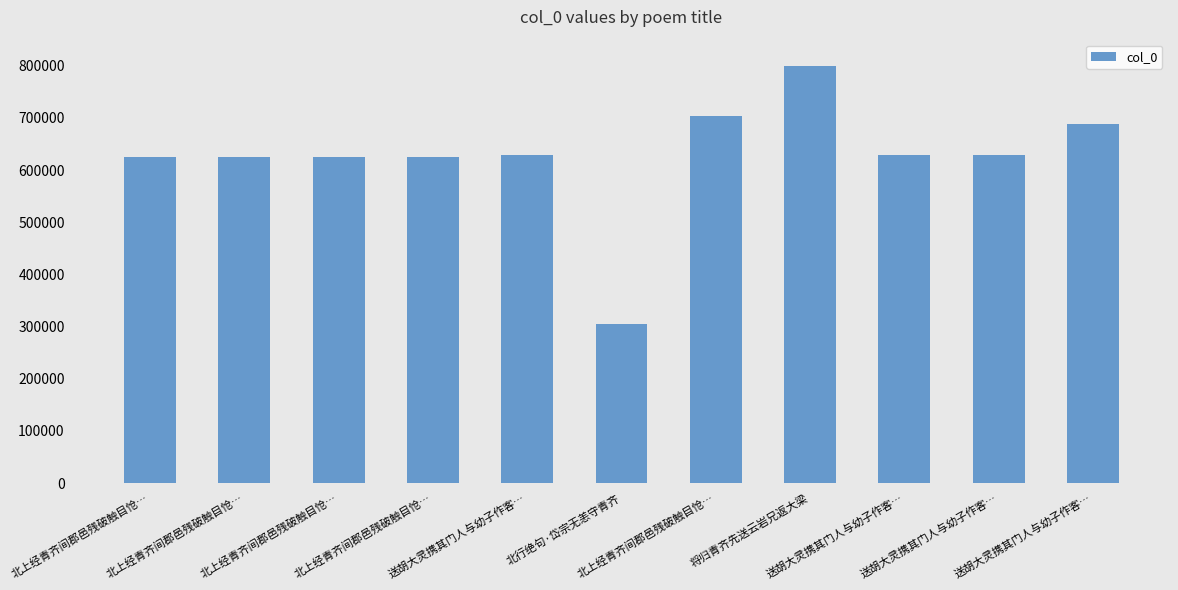

Which category has the highest value across all series?

将归青齐先送云岩兄返大梁